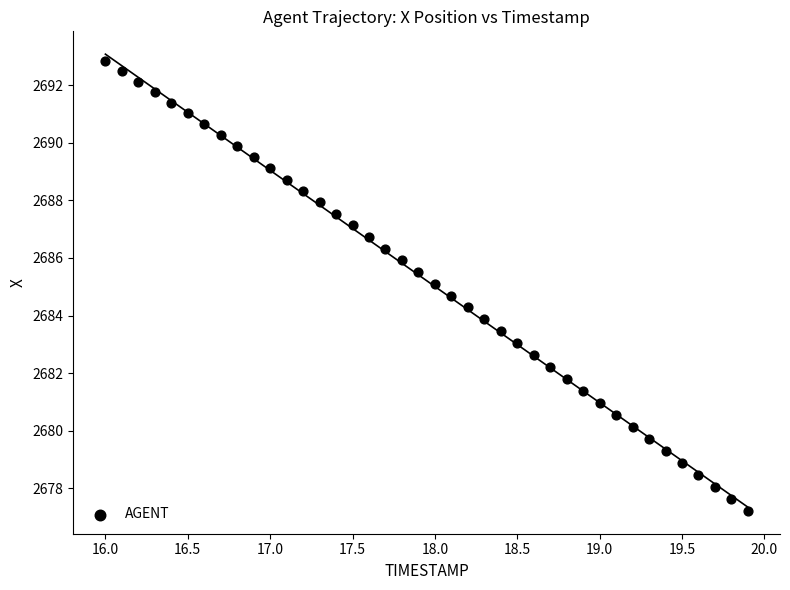

What is the range of X values (max minus min)?

3.9